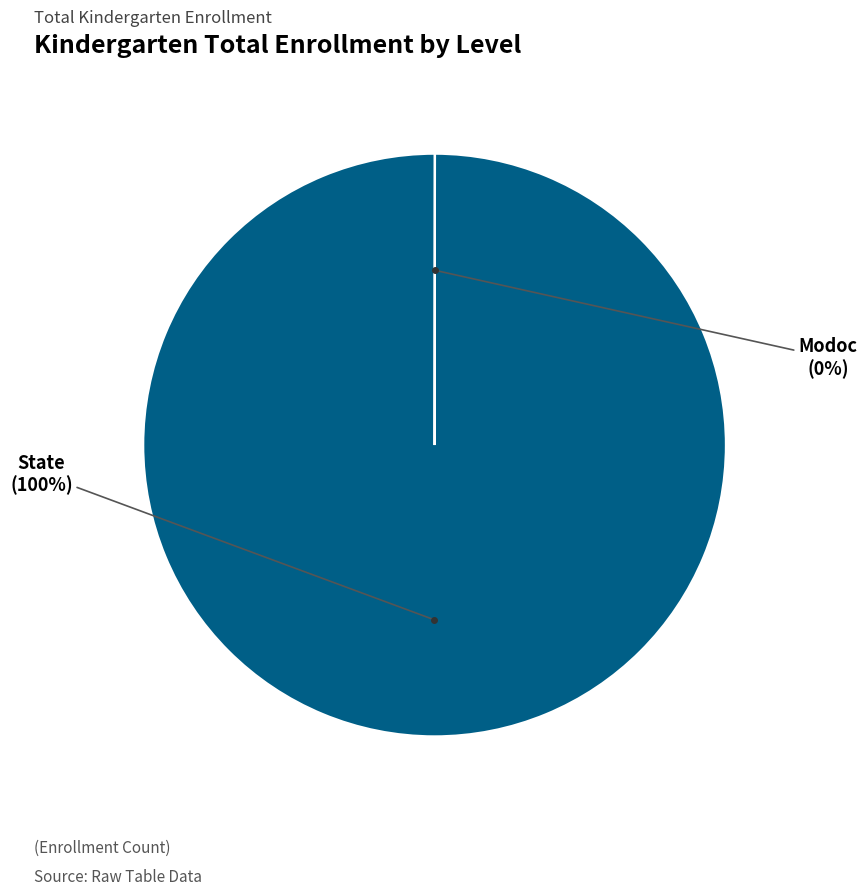

To the nearest percent, what is the average slice percentage?

50%